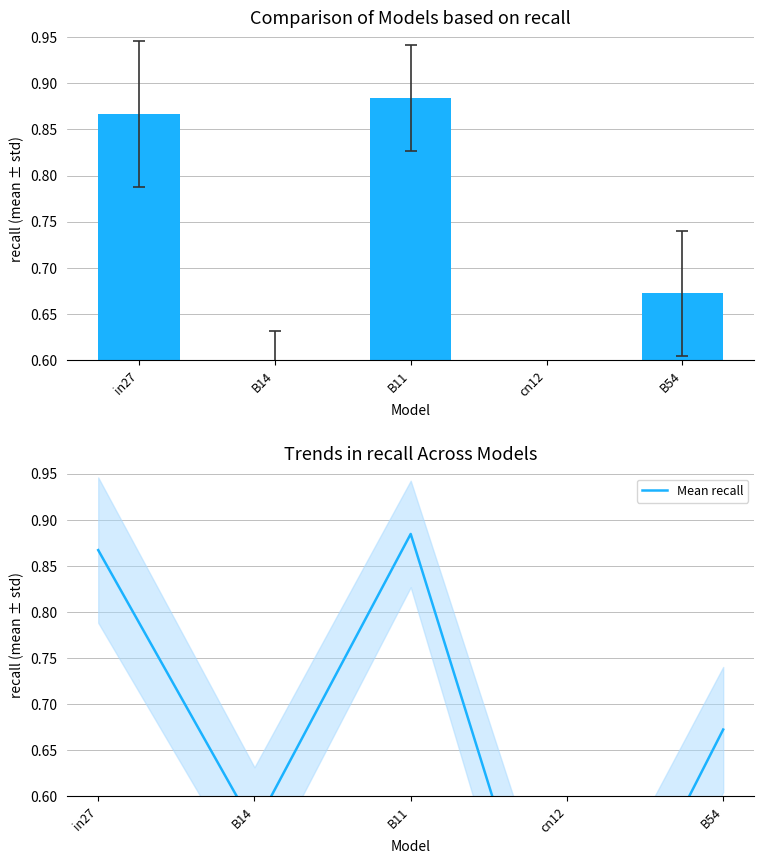

What is the label of the 4th bar from the right?

B14